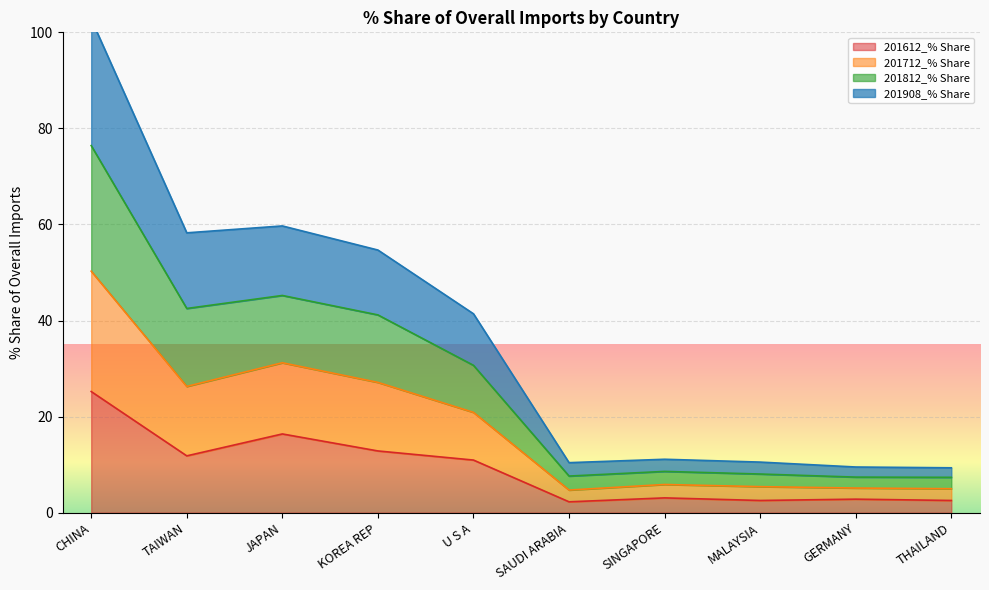

Which series has the largest total across all categories?

201812_% Share